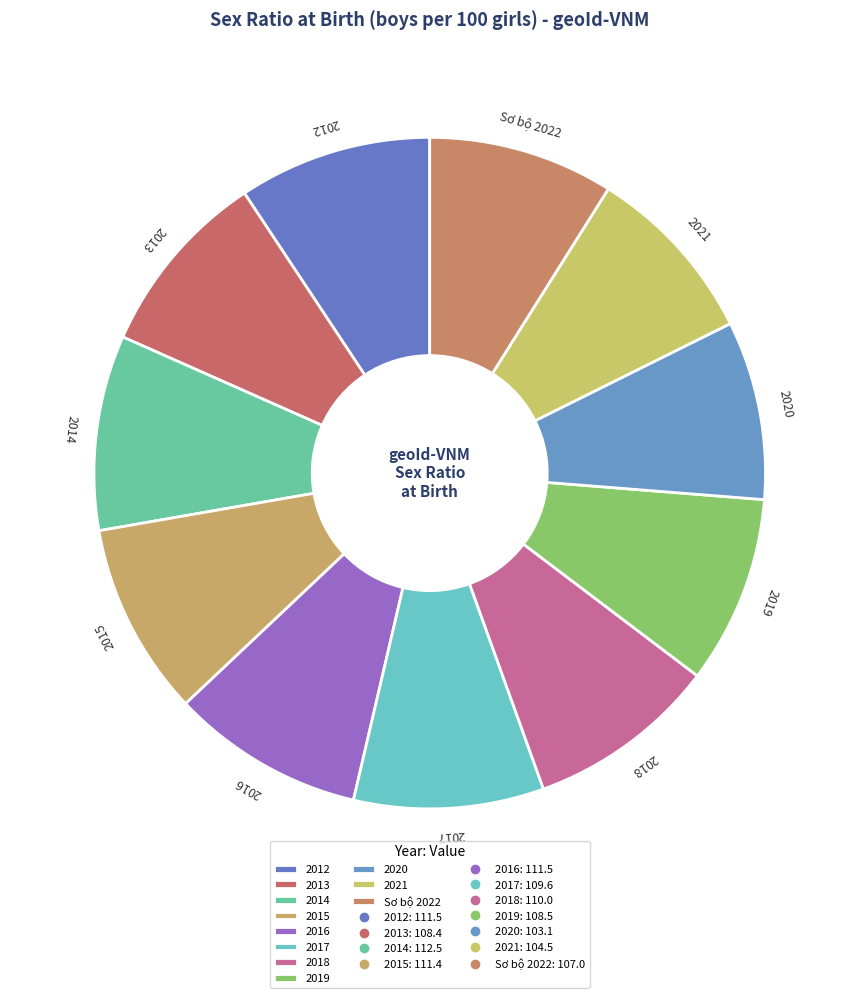

The 2019 slice represents 1% of the pie. True or false?

False